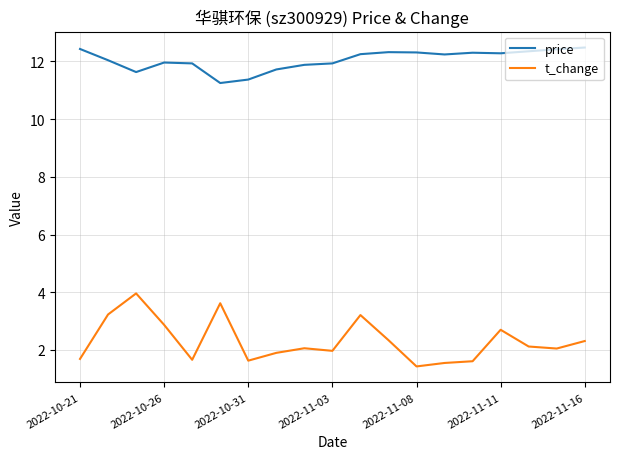

How many lines are shown in the chart?

2